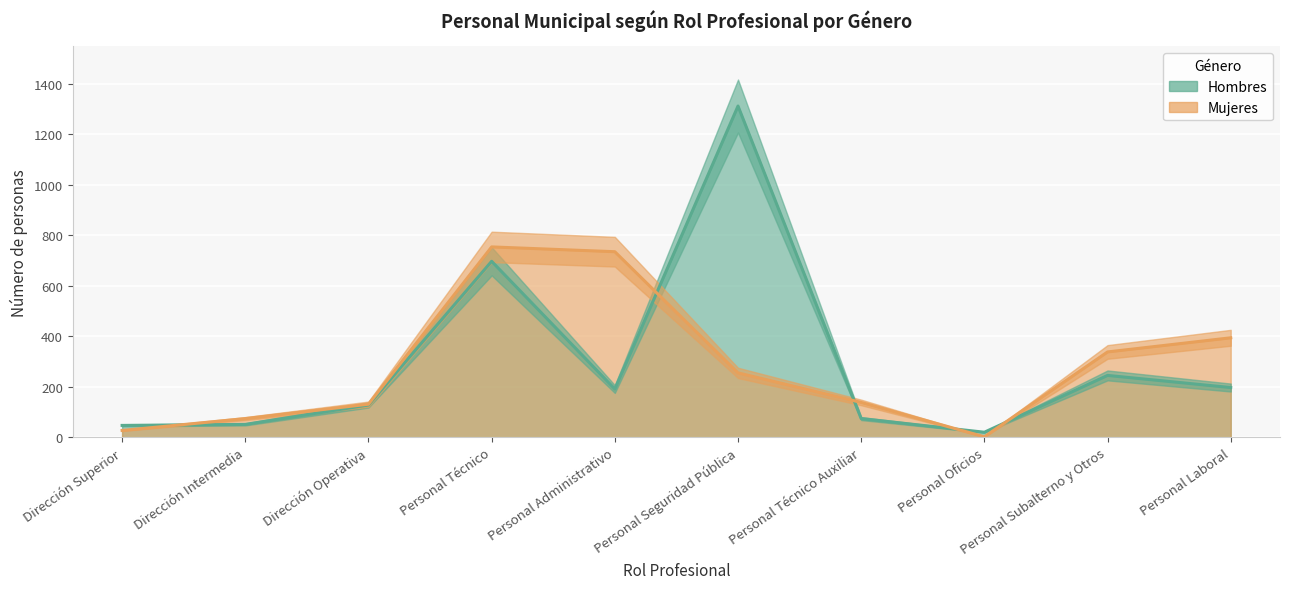

Reading left to right, list all the values displayed in this chart.

Hombres: Dirección Superior=47	Dirección Intermedia=51	Dirección Operativa=128	Personal Técnico=697	Personal Administrativo=191	Personal Seguridad Pública=1312	Personal Técnico Auxiliar=74	Personal Oficios=20	Personal Subalterno y Otros=245	Personal Laboral=197
Mujeres: Dirección Superior=27	Dirección Intermedia=74	Dirección Operativa=131	Personal Técnico=754	Personal Administrativo=735	Personal Seguridad Pública=255	Personal Técnico Auxiliar=138	Personal Oficios=2	Personal Subalterno y Otros=338	Personal Laboral=394